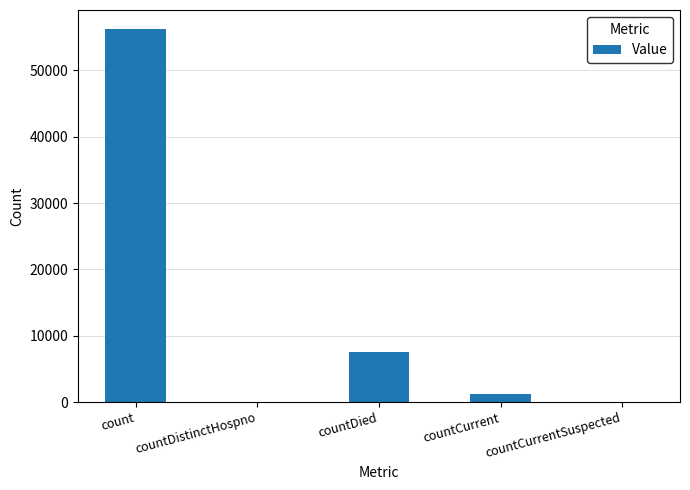

At which label is the value closest to 28151?

countDied